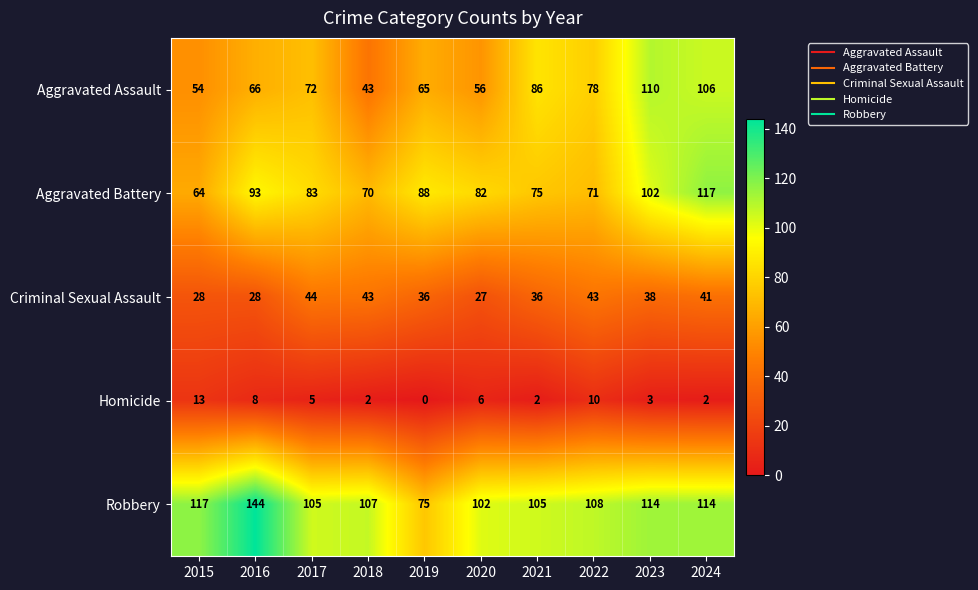

What value does the Robbery series have at 2018, to the nearest 5?

105